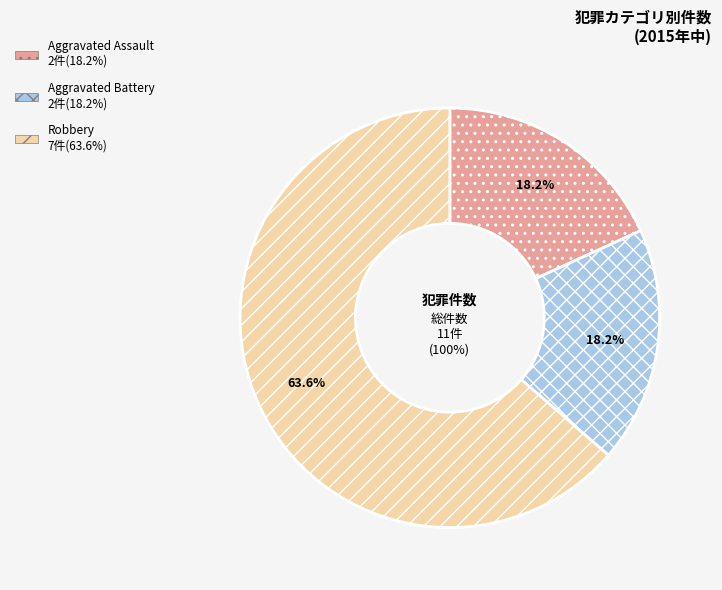

Does Robbery account for over 50% of the chart?

Yes